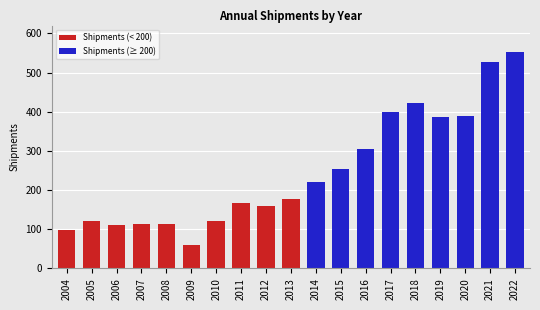

The chart shows a value of 113 at 2008. True or false?

True